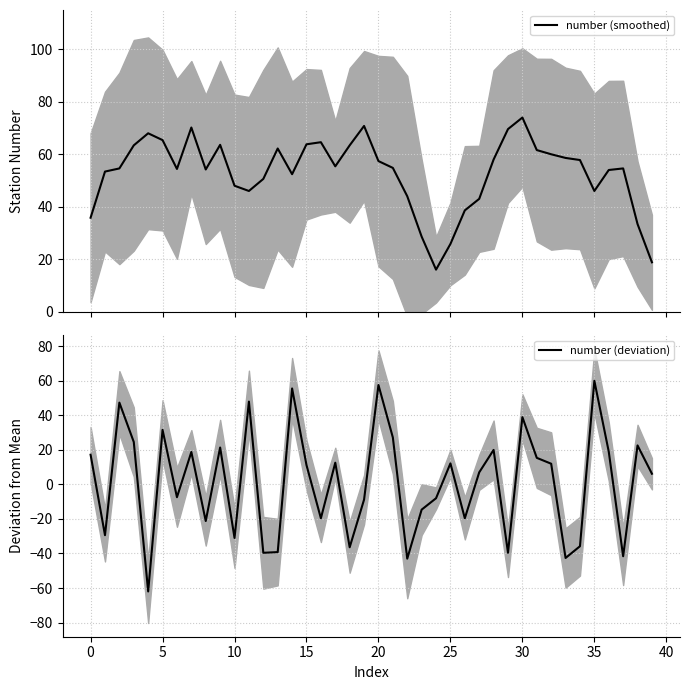

Count the number of data series in this chart.

2